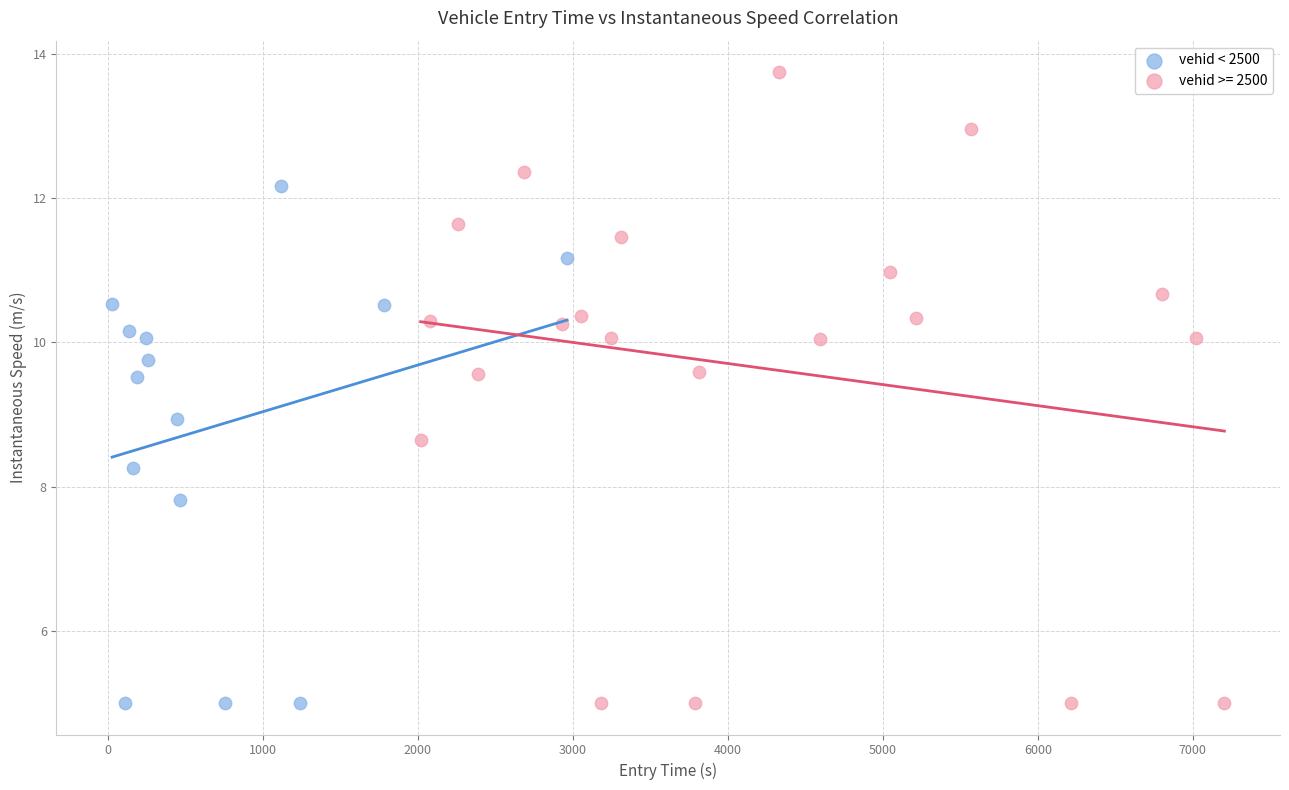

Which series reaches the maximum Y coordinate?

vehid >= 2500